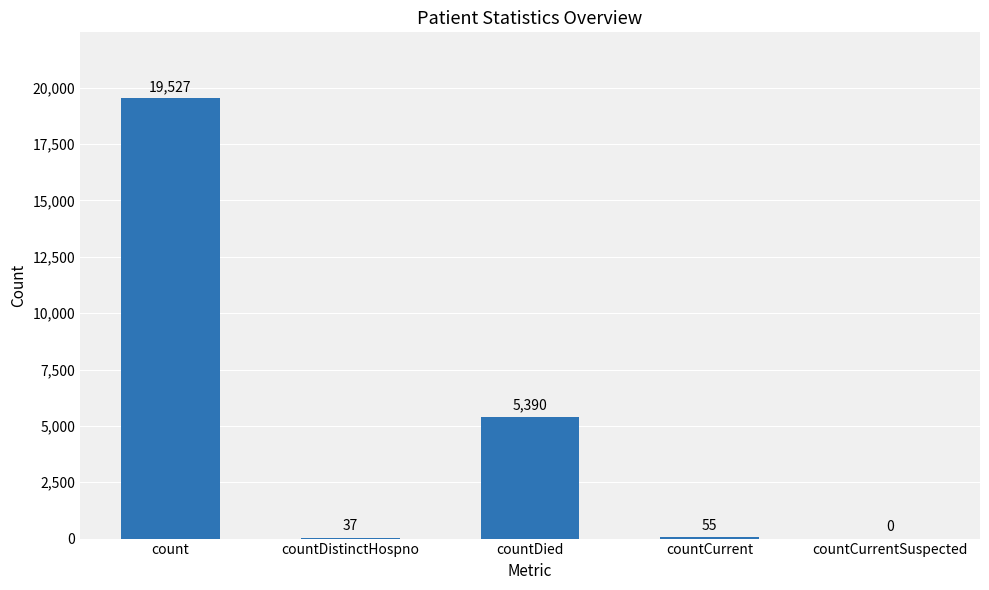

Reading left to right, transcribe all the data shown in this chart.

19527	37	5390	55	0